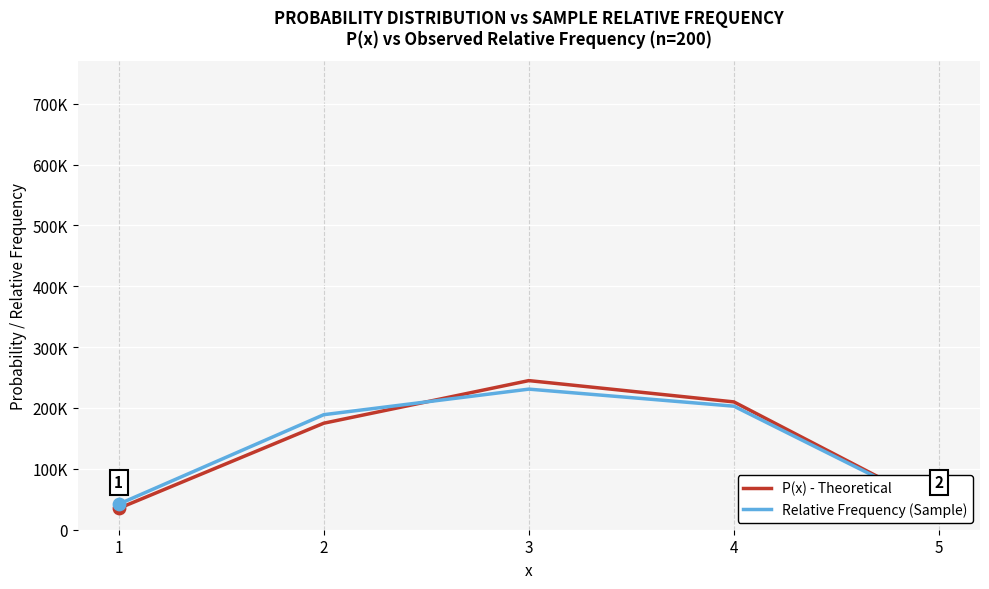

What is the total value across all series at 3?

476000.0